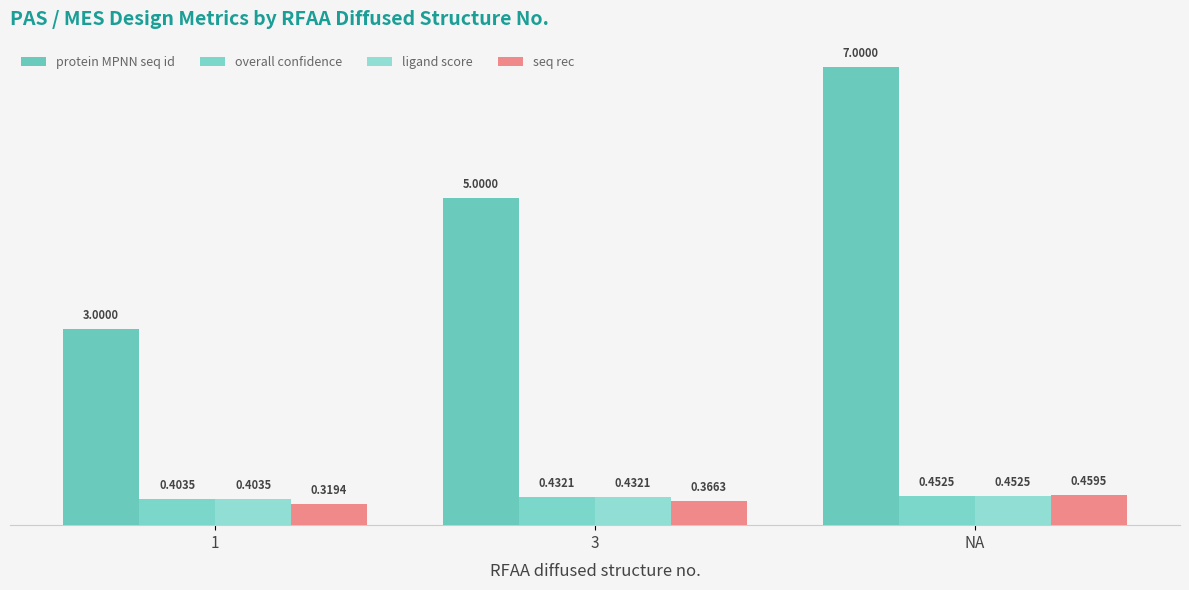

List the labels in order of ligand score value, largest first.

NA, 3, 1